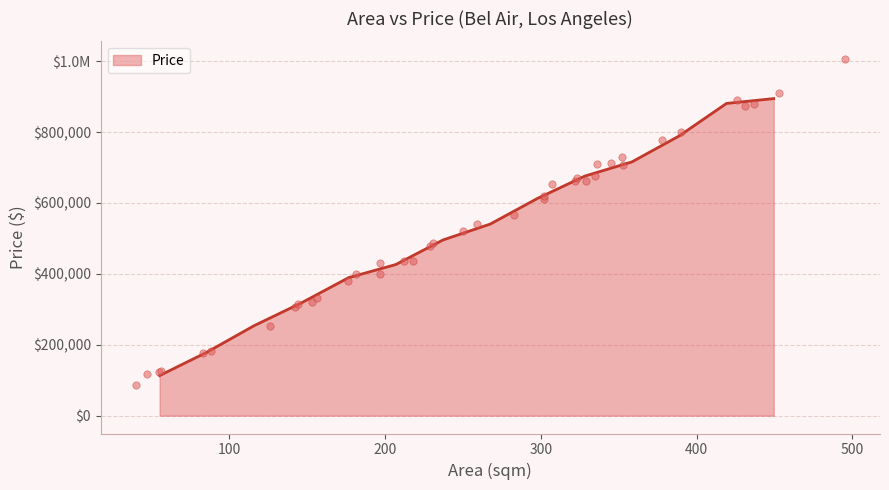

Which has a higher value, 345 or 390?

390